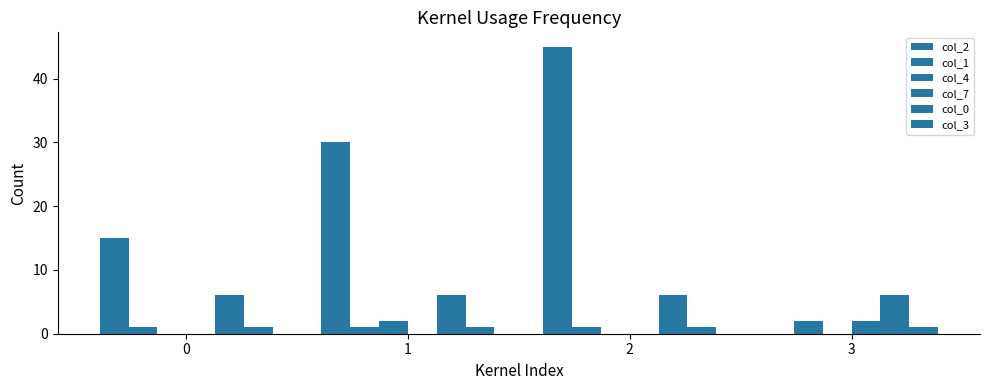

Reading left to right, extract all data points from this chart.

col_2: 15	30	45	0
col_1: 1	1	1	2
col_4: 0	2	0	0
col_7: 0	0	0	2
col_0: 6	6	6	6
col_3: 1	1	1	1